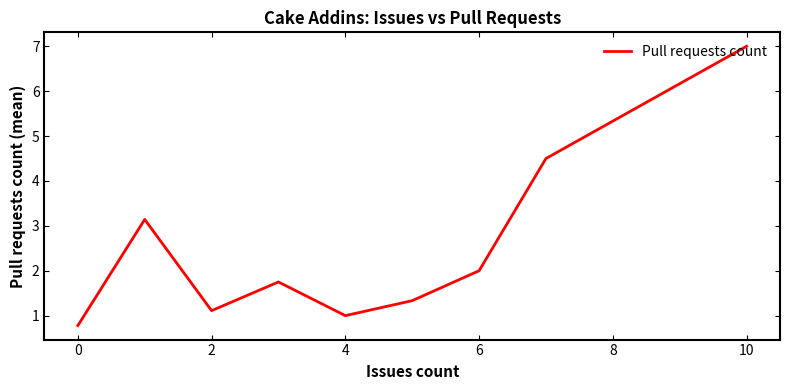

What is the maximum value shown in the chart?

7.0